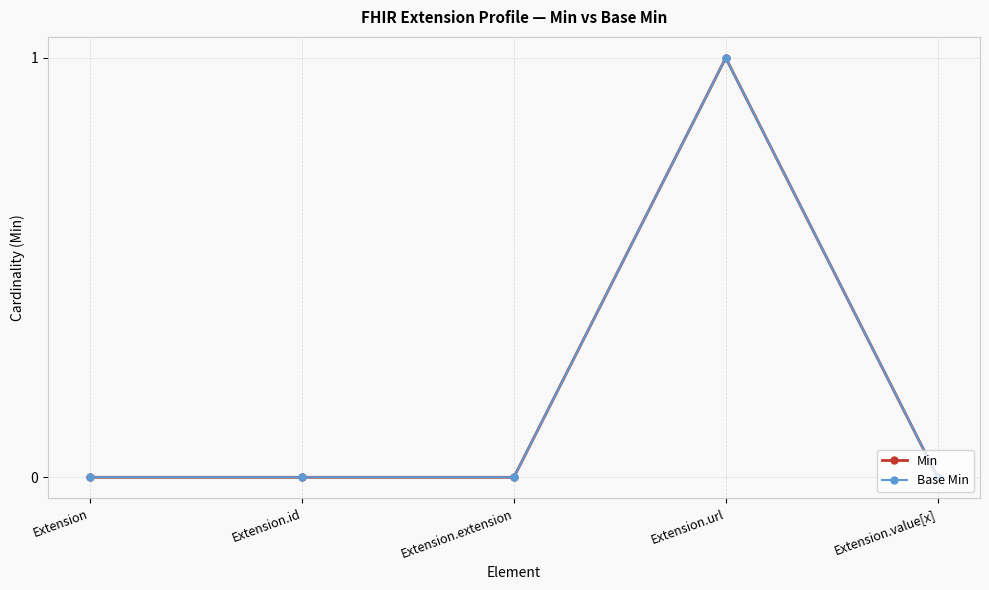

What is the difference between the maximum and minimum values in the Base Min series?

1